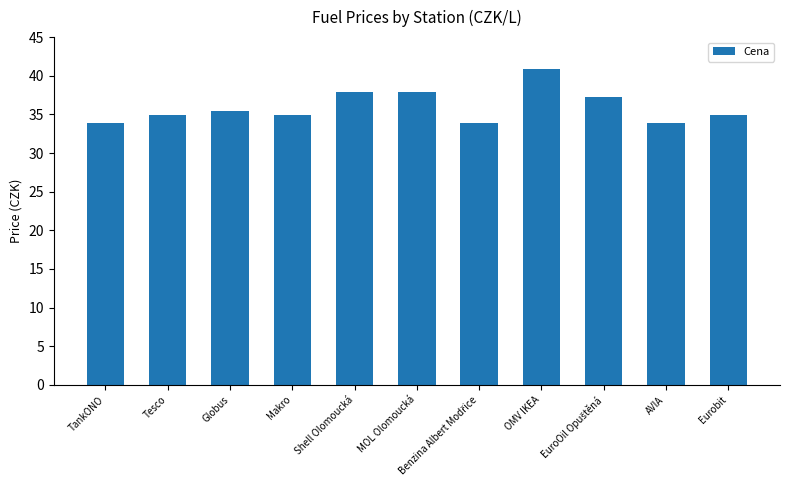

Reading left to right, what are all the values shown in this chart?

33.9	34.9	35.5	34.9	37.9	37.9	33.9	40.9	37.2	33.9	34.9